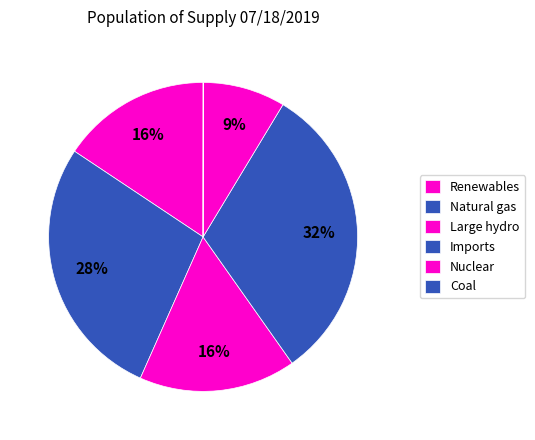

To the nearest percent, what is the difference between the Nuclear and Natural gas slice percentages?

19%